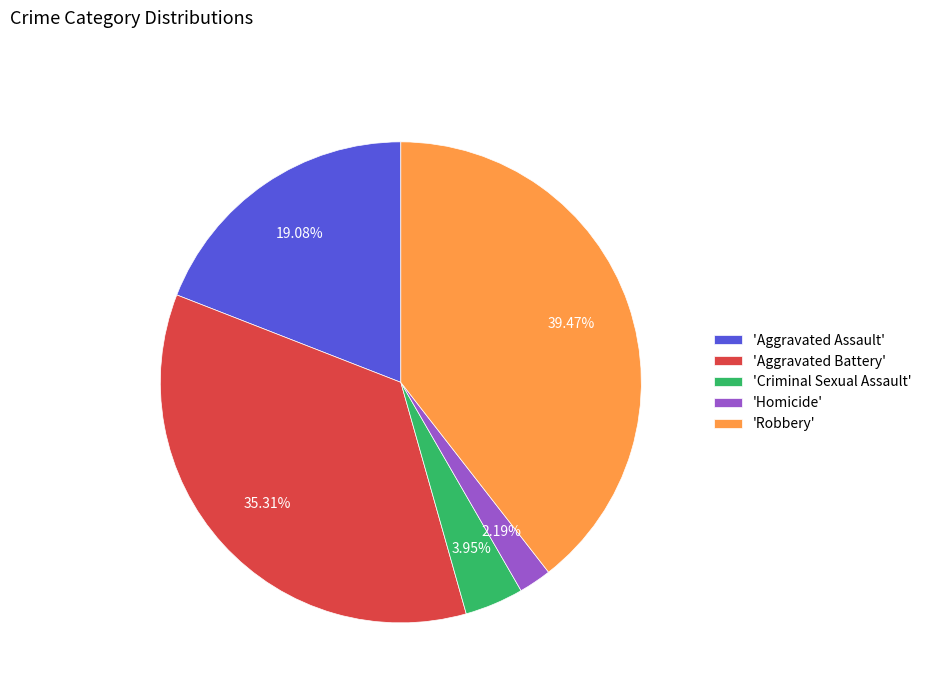

Does any single category account for the majority?

No